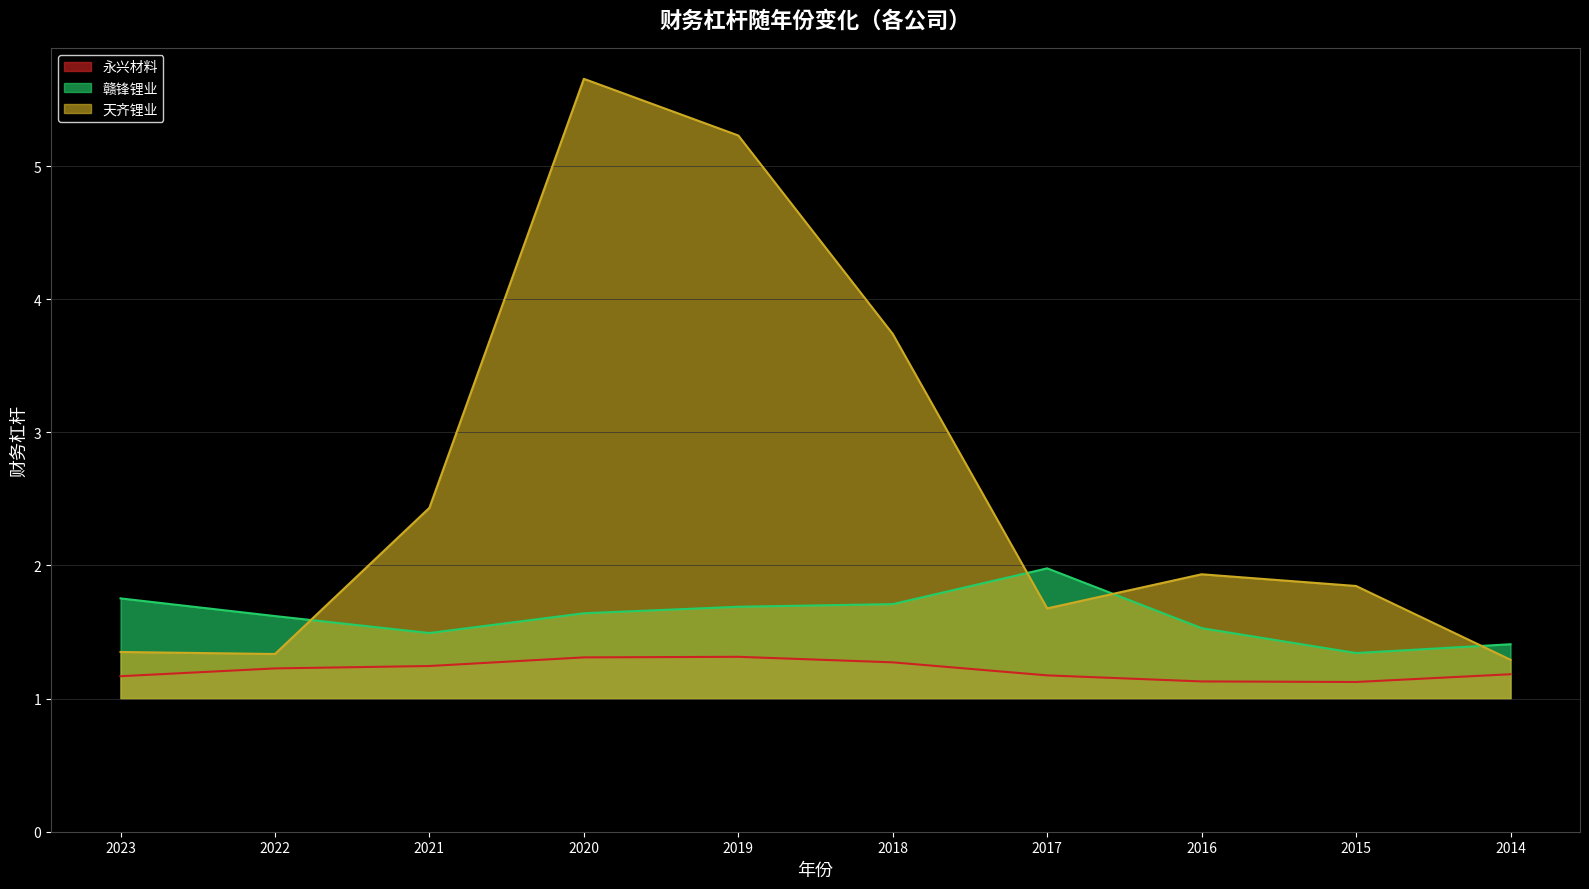

What is the sum of all 财务杠杆_永兴材料 values?

12.1